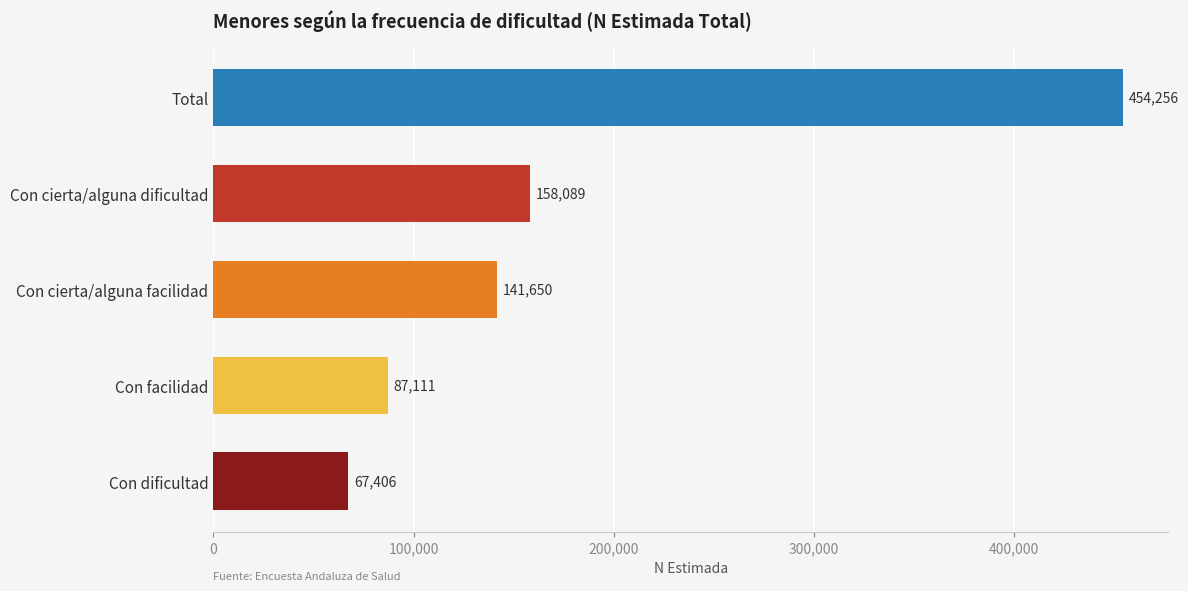

Rank the categories by value from lowest to highest.

Con dificultad, Con facilidad, Con cierta/alguna facilidad, Con cierta/alguna dificultad, Total